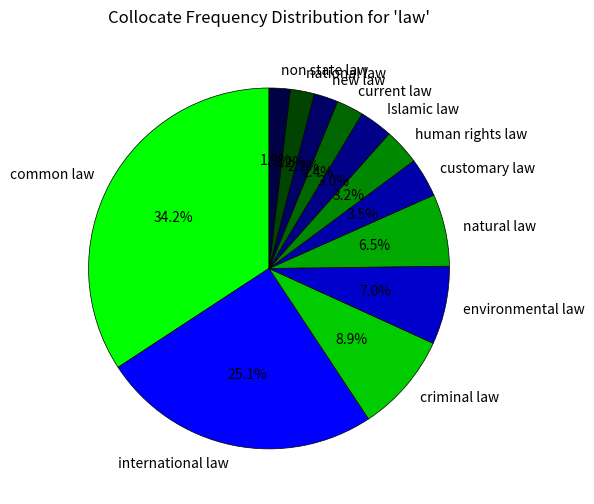

Is there any slice that represents more than half of the pie?

No